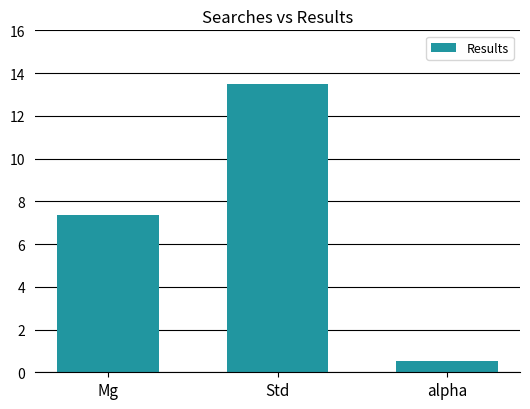

What is the minimum value shown in the chart?

0.5